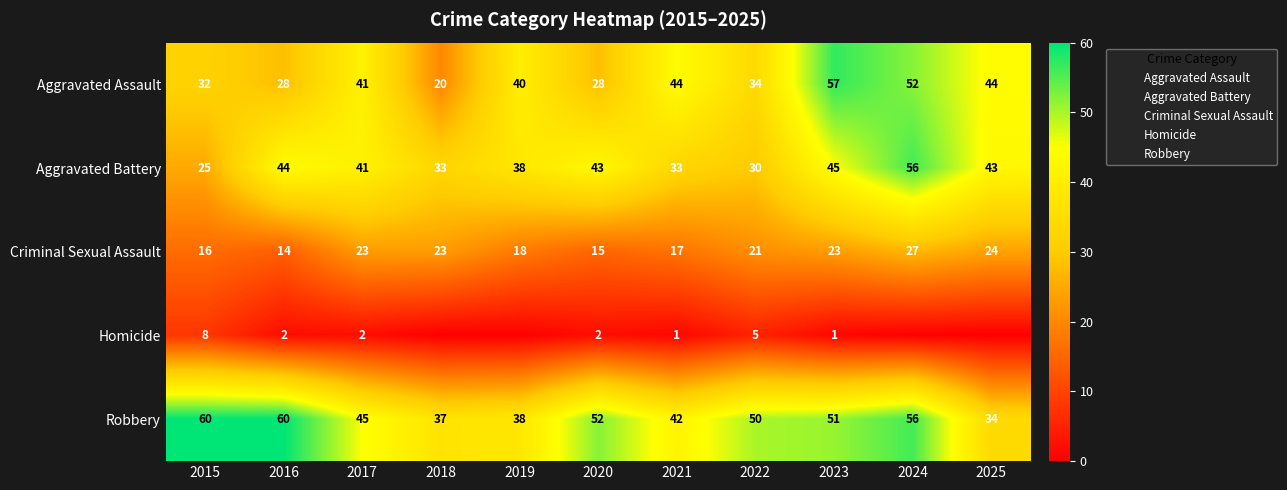

The Robbery series shows 45 at 2017. True or false?

True